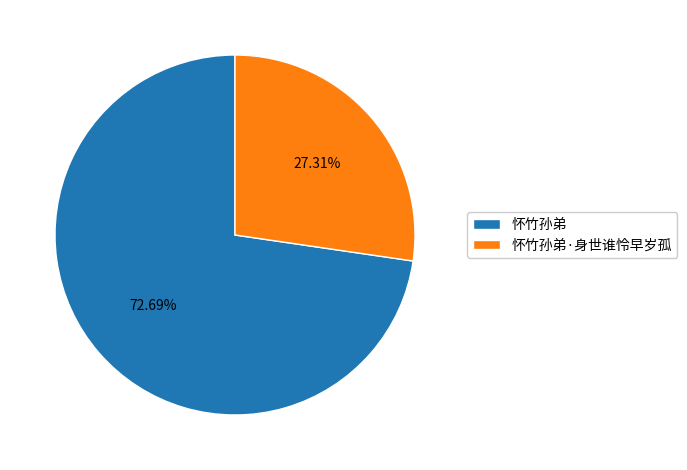

How many slices are in this pie chart?

2